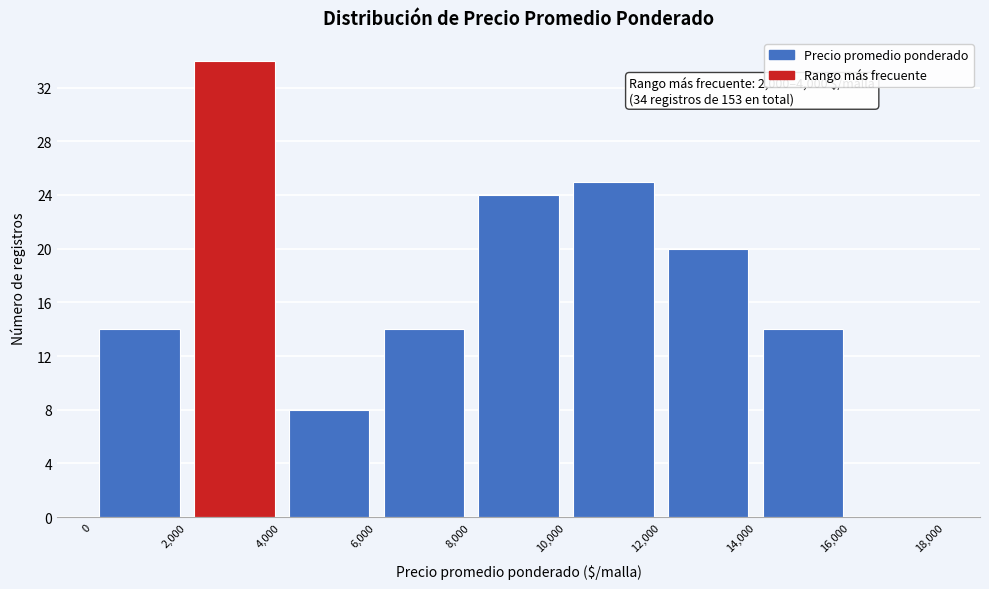

Over which range of the x-axis is the bar tallest?

2,000 to 4,000